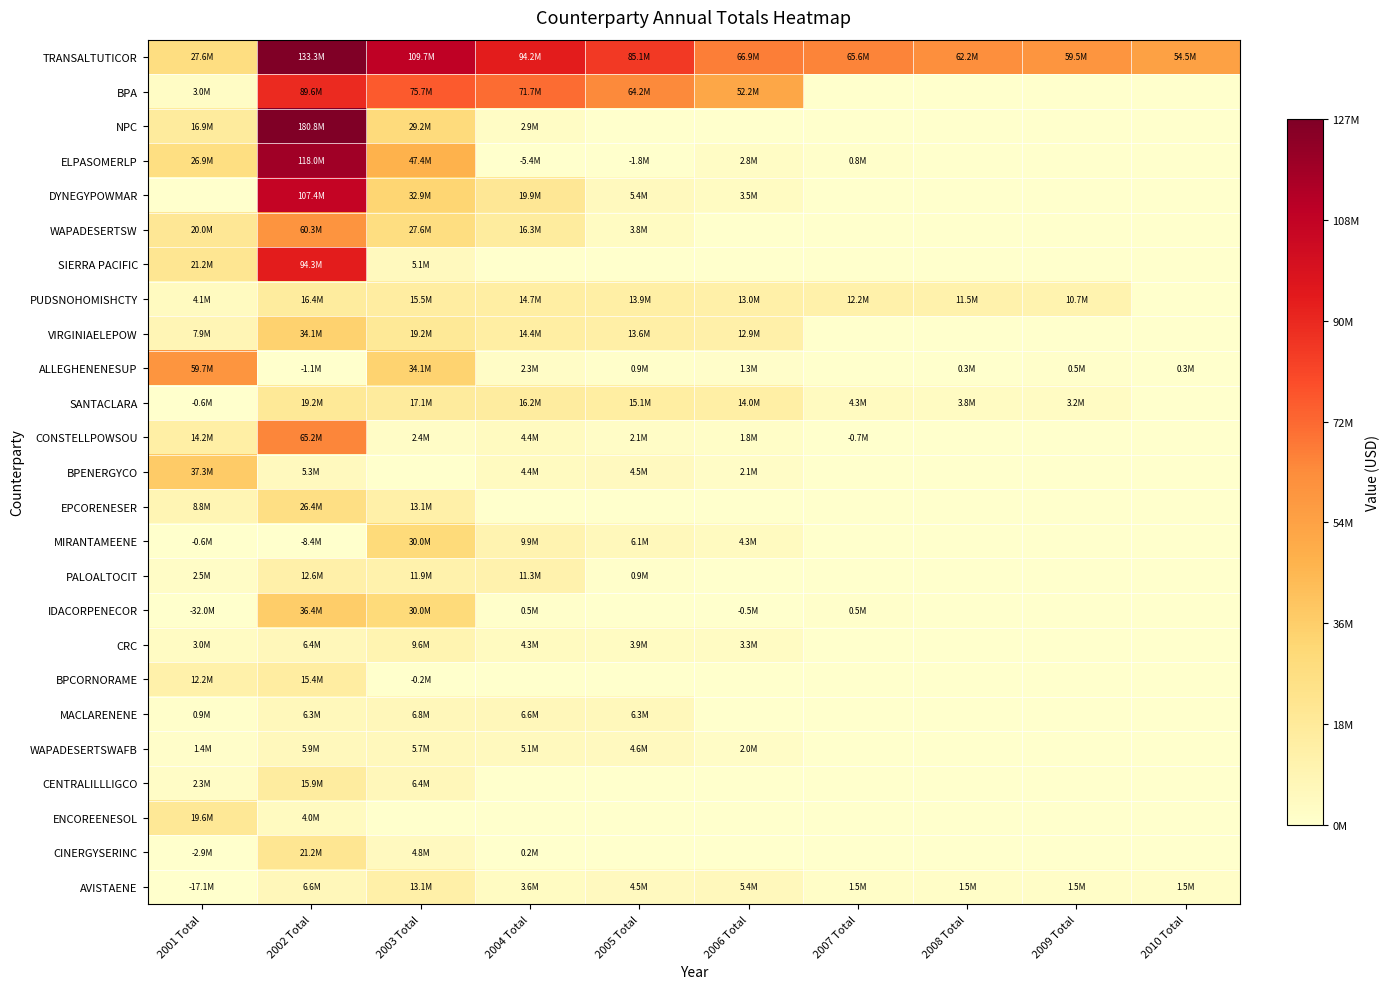

Which category has the lowest value across all series?

2007 Total